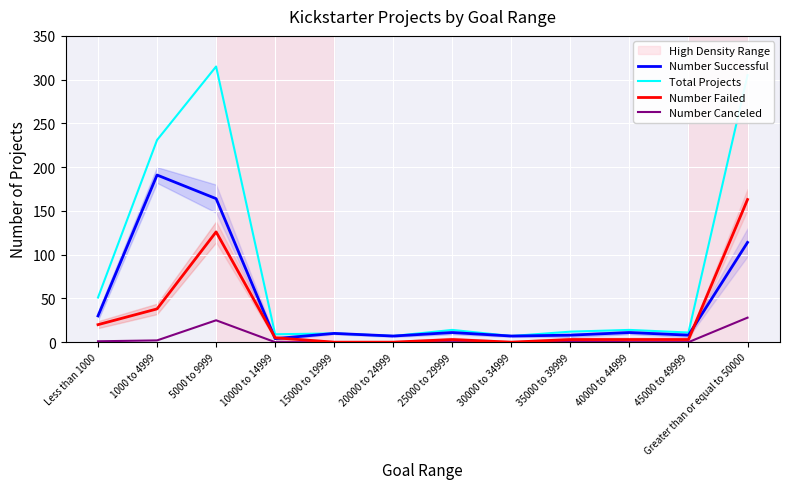

What is the spread (max minus min) of values at 35000 to 39999?

11